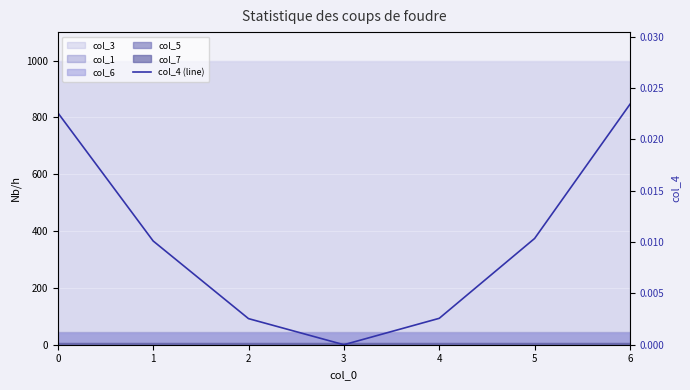

List the labels in order of value, smallest first.

3, 2, 4, 1, 5, 0, 6